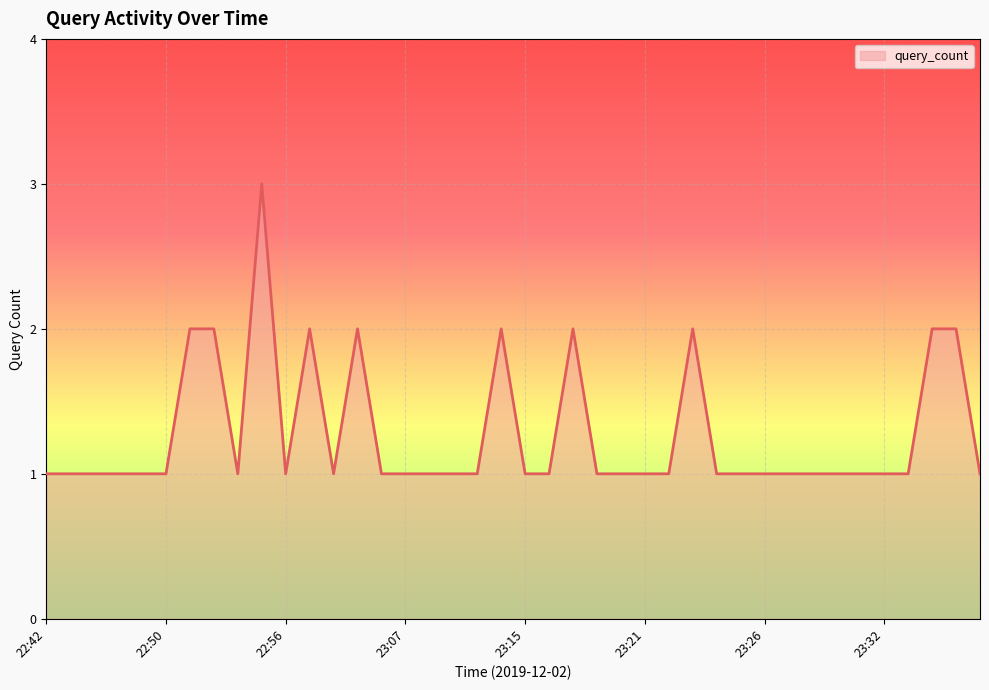

What is the greatest value displayed?

3